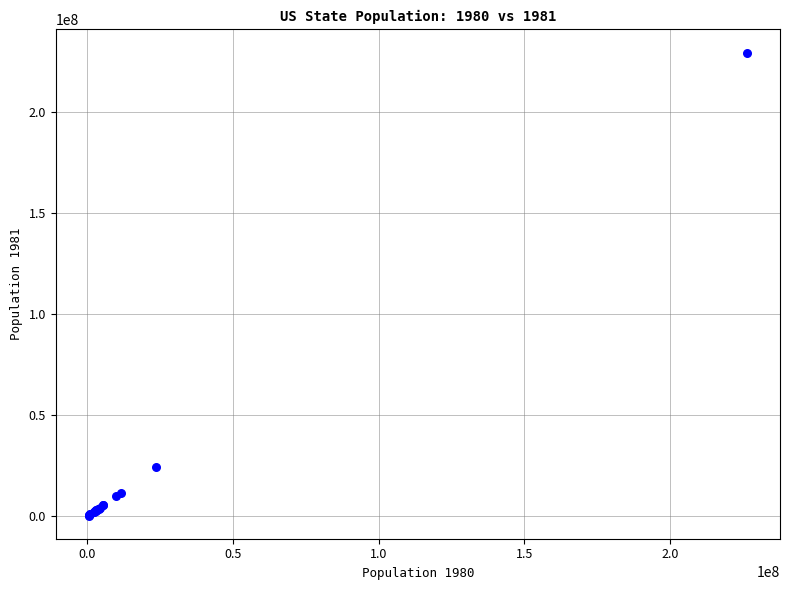

What Y value in the scatter plot is closest to 114942102?

24285933